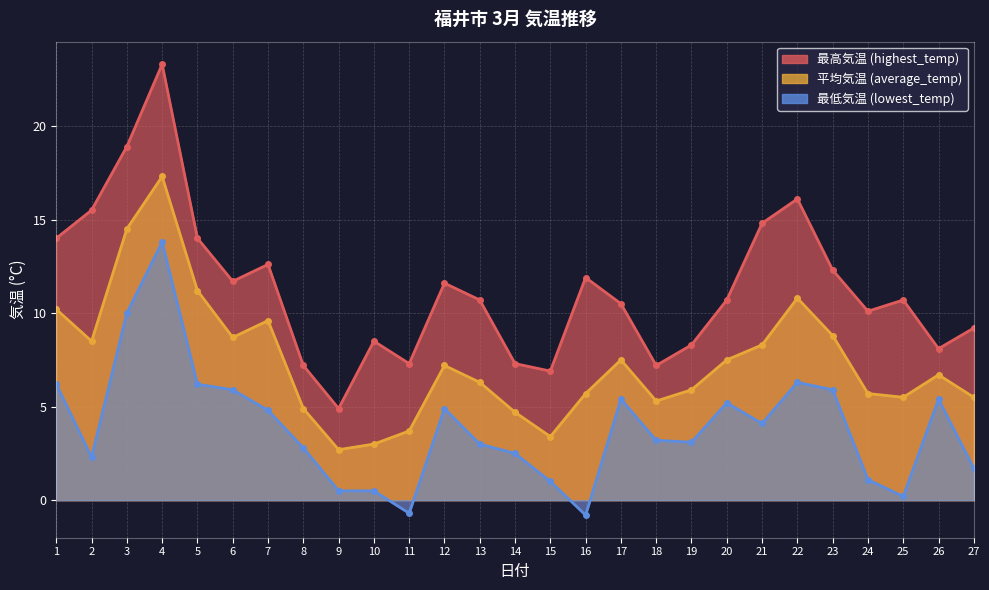

Reading left to right, transcribe all the data shown in this chart.

highest_temp: 1=14.0	2=15.5	3=18.9	4=23.3	5=14.0	6=11.7	7=12.6	8=7.2	9=4.9	10=8.5	11=7.3	12=11.6	13=10.7	14=7.3	15=6.9	16=11.9	17=10.5	18=7.2	19=8.3	20=10.7	21=14.8	22=16.1	23=12.3	24=10.1	25=10.7	26=8.1	27=9.2
average_temp: 1=10.2	2=8.5	3=14.5	4=17.3	5=11.2	6=8.7	7=9.6	8=4.9	9=2.7	10=3.0	11=3.7	12=7.2	13=6.3	14=4.7	15=3.4	16=5.7	17=7.5	18=5.3	19=5.9	20=7.5	21=8.3	22=10.8	23=8.8	24=5.7	25=5.5	26=6.7	27=5.5
lowest_temp: 1=6.2	2=2.3	3=10.0	4=13.8	5=6.2	6=5.9	7=4.8	8=2.8	9=0.5	10=0.5	11=-0.7	12=4.9	13=3.0	14=2.5	15=1.0	16=-0.8	17=5.4	18=3.2	19=3.1	20=5.2	21=4.1	22=6.3	23=5.9	24=1.1	25=0.2	26=5.4	27=1.7